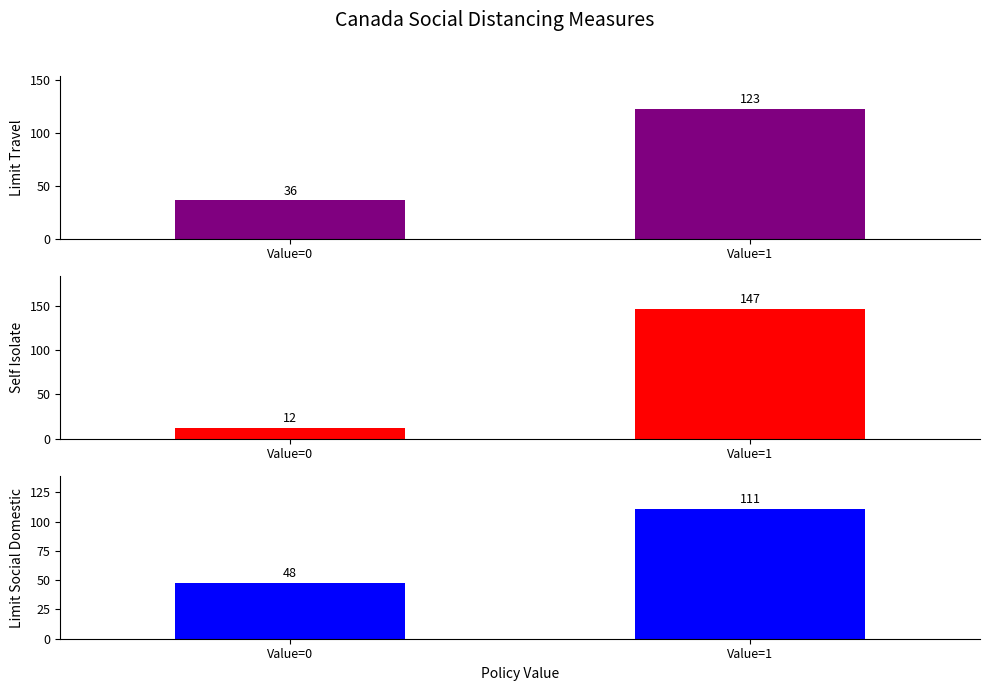

Reading right to left, list all the values displayed in this chart.

Limit Travel: Value=1=123	Value=0=36
Self Isolate: Value=1=147	Value=0=12
Limit Social Domestic: Value=1=111	Value=0=48